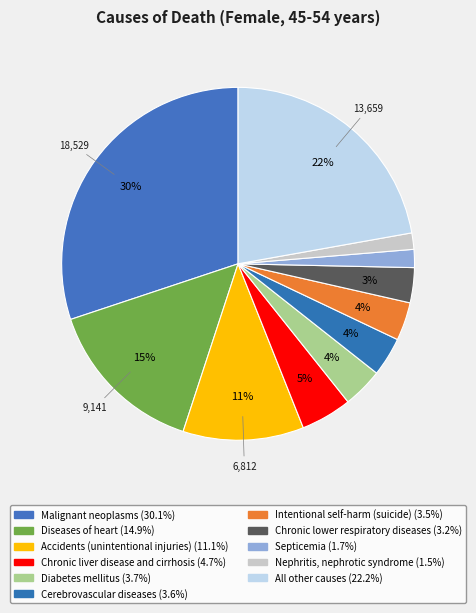

What is the change in value from Accidents (unintentional injuries) to Chronic lower respiratory diseases?

-4835